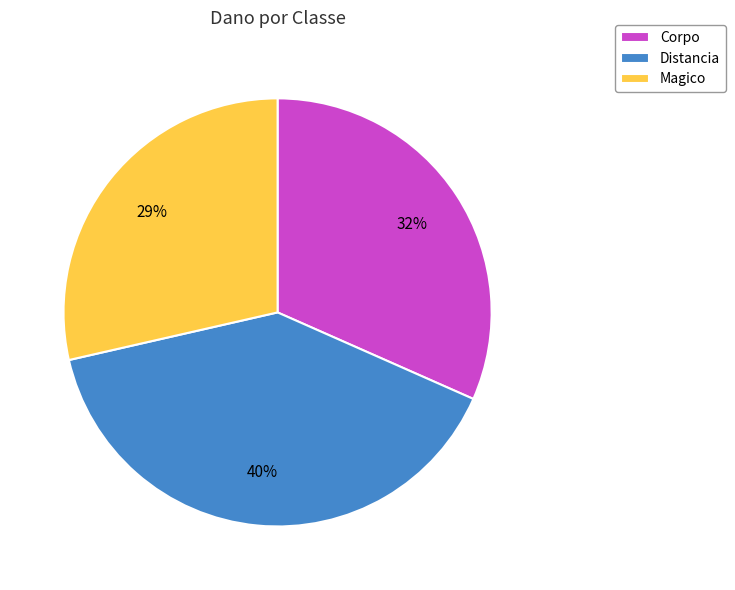

Rank the categories by value from highest to lowest.

Distancia, Corpo, Magico